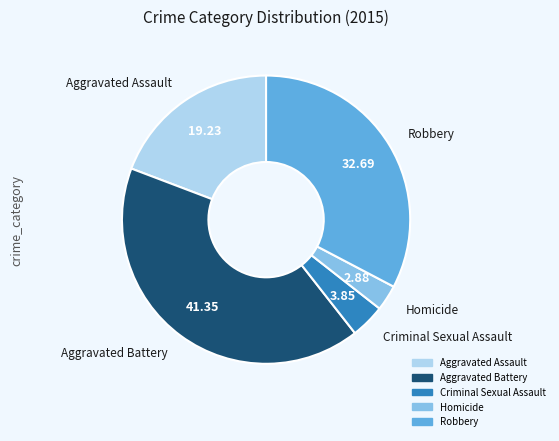

How many segments does this pie chart have?

5